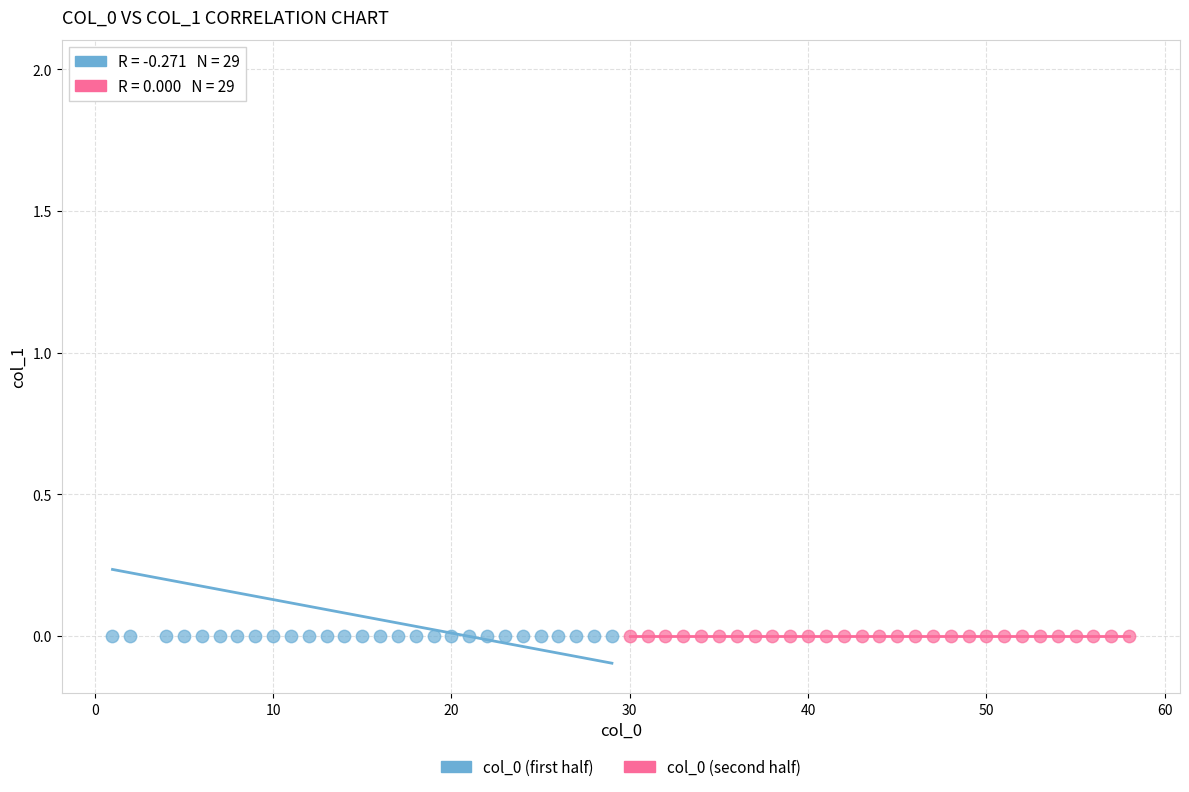

Which series reaches the maximum Y coordinate?

col_0 (first half)